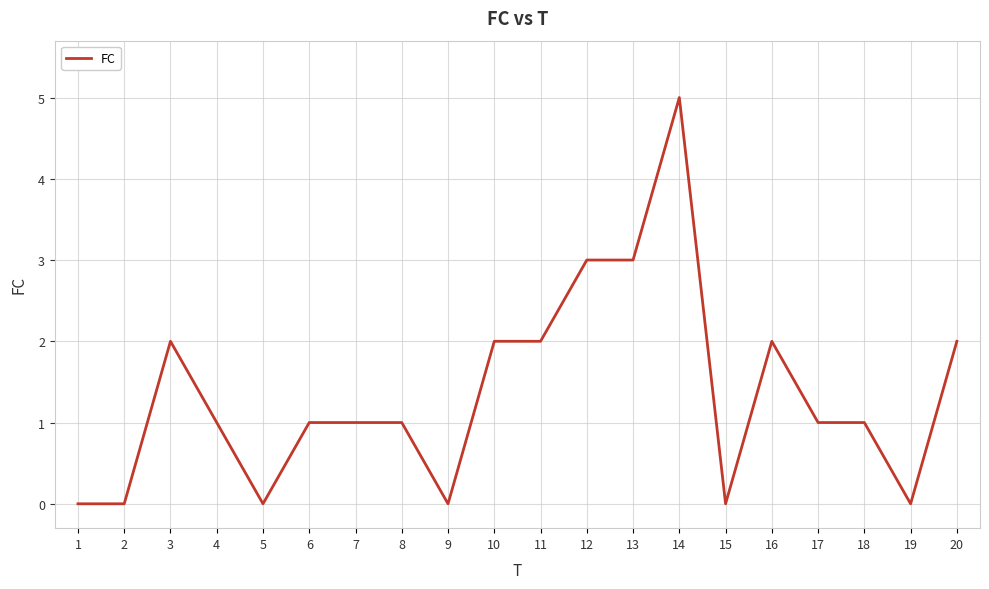

Which category has the highest value across all series?

14